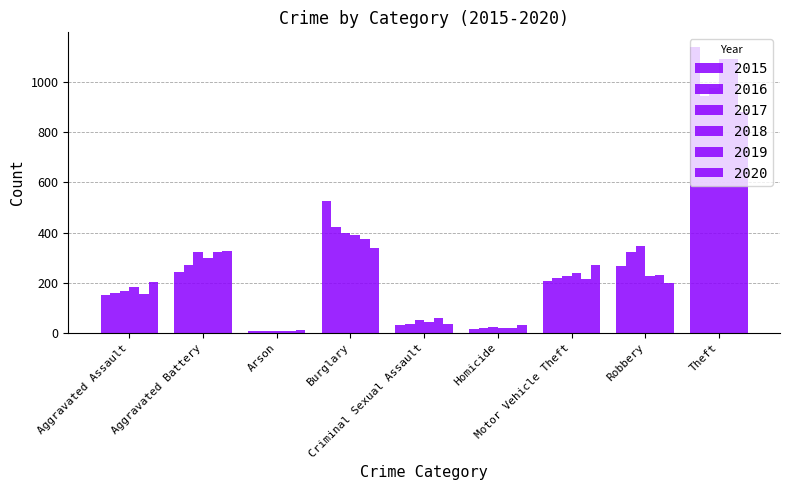

Reading left to right, what are all the values shown in this chart?

2015: Aggravated Assault=152	Aggravated Battery=243	Arson=8	Burglary=524	Criminal Sexual Assault=32	Homicide=14	Motor Vehicle Theft=205	Robbery=265	Theft=1141
2016: Aggravated Assault=159	Aggravated Battery=272	Arson=6	Burglary=421	Criminal Sexual Assault=34	Homicide=18	Motor Vehicle Theft=217	Robbery=321	Theft=946
2017: Aggravated Assault=166	Aggravated Battery=322	Arson=7	Burglary=400	Criminal Sexual Assault=52	Homicide=24	Motor Vehicle Theft=227	Robbery=345	Theft=976
2018: Aggravated Assault=184	Aggravated Battery=300	Arson=6	Burglary=392	Criminal Sexual Assault=44	Homicide=20	Motor Vehicle Theft=239	Robbery=227	Theft=1091
2019: Aggravated Assault=154	Aggravated Battery=324	Arson=7	Burglary=373	Criminal Sexual Assault=60	Homicide=18	Motor Vehicle Theft=215	Robbery=230	Theft=1090
2020: Aggravated Assault=202	Aggravated Battery=327	Arson=12	Burglary=339	Criminal Sexual Assault=36	Homicide=30	Motor Vehicle Theft=270	Robbery=200	Theft=881